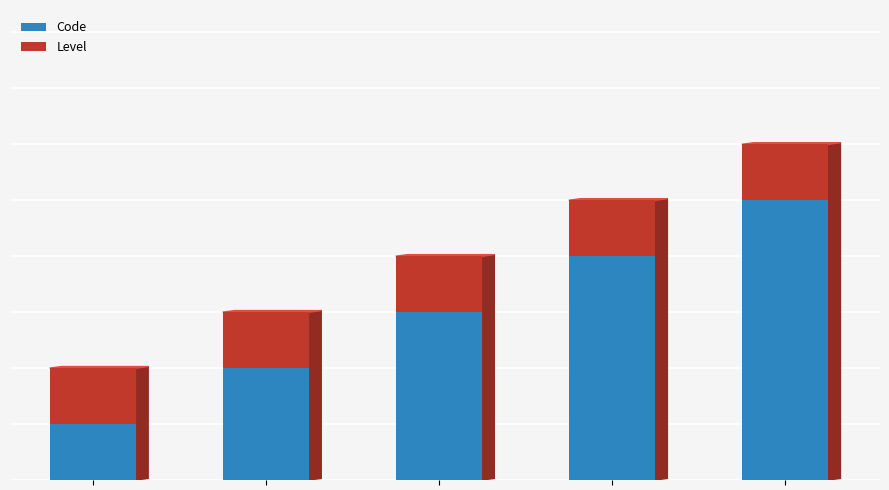

What are all the series names shown in the legend?

Code, Level